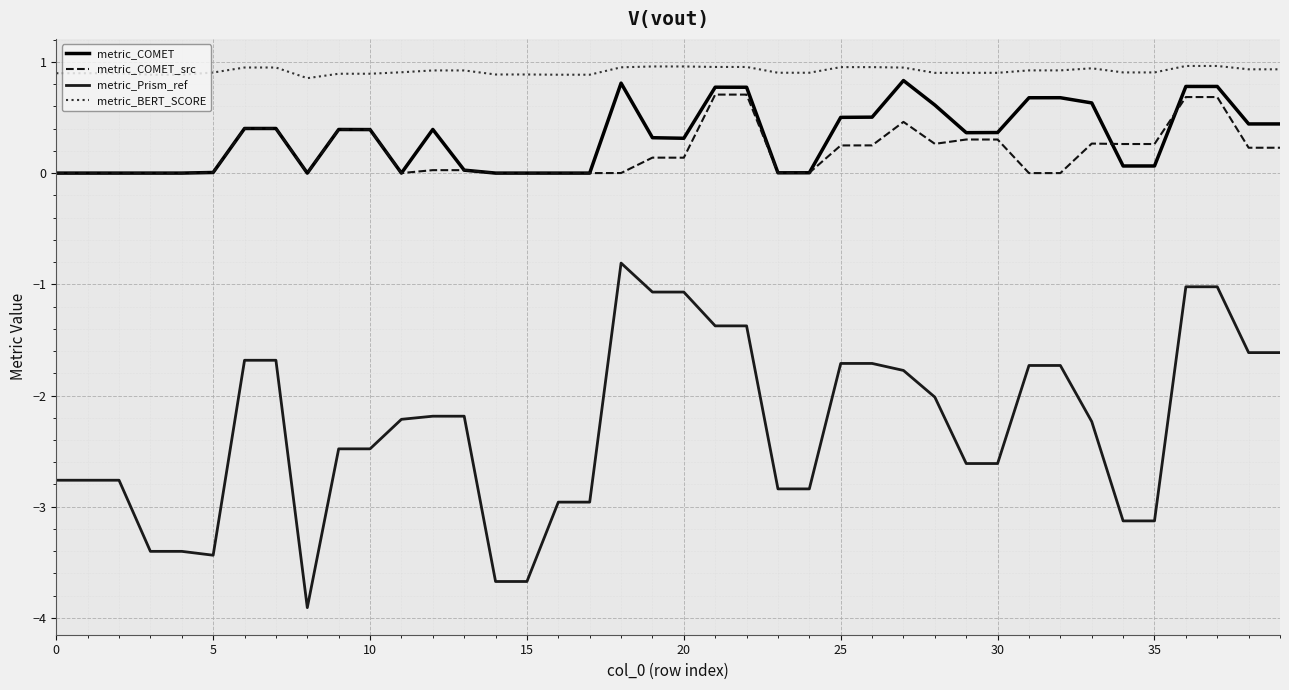

What are all the series names shown in the legend?

metric_COMET, metric_COMET_src, metric_Prism_ref, metric_BERT_SCORE